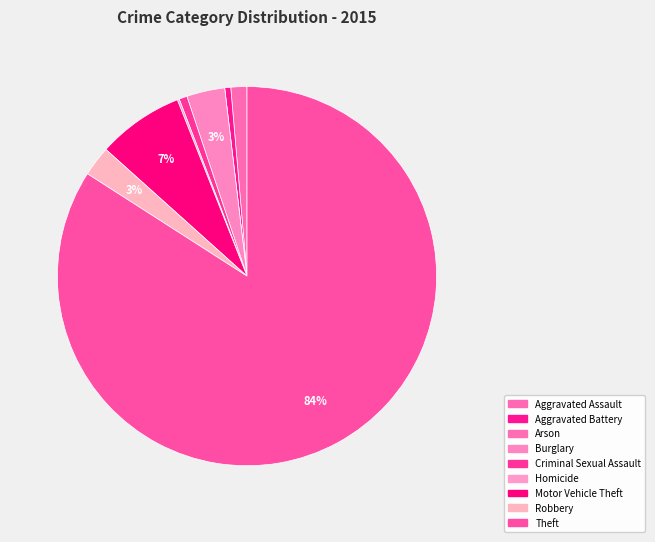

True or false: Arson accounts for 1% of the total.

False